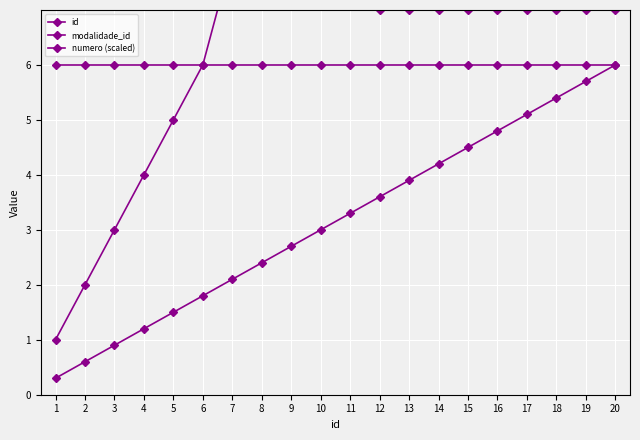

What are all the series names shown in the legend?

id, modalidade_id, numero (scaled)